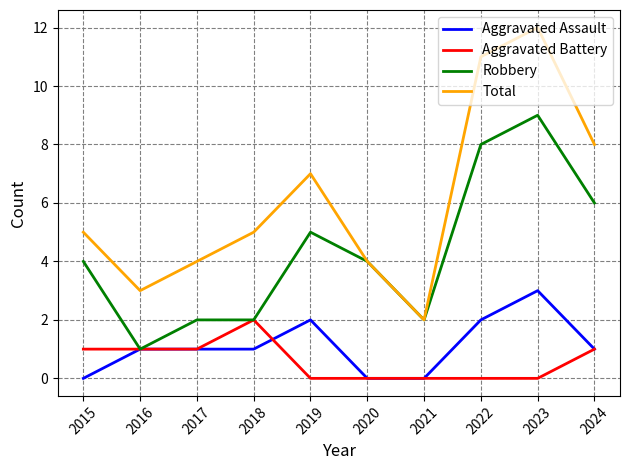

At how many categories does at least one series exceed 1?

10